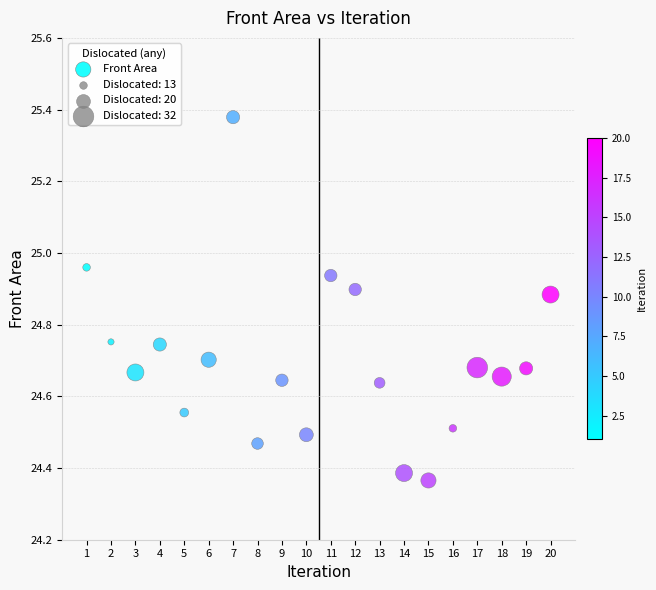

What is the range of X values (max minus min)?

19.0